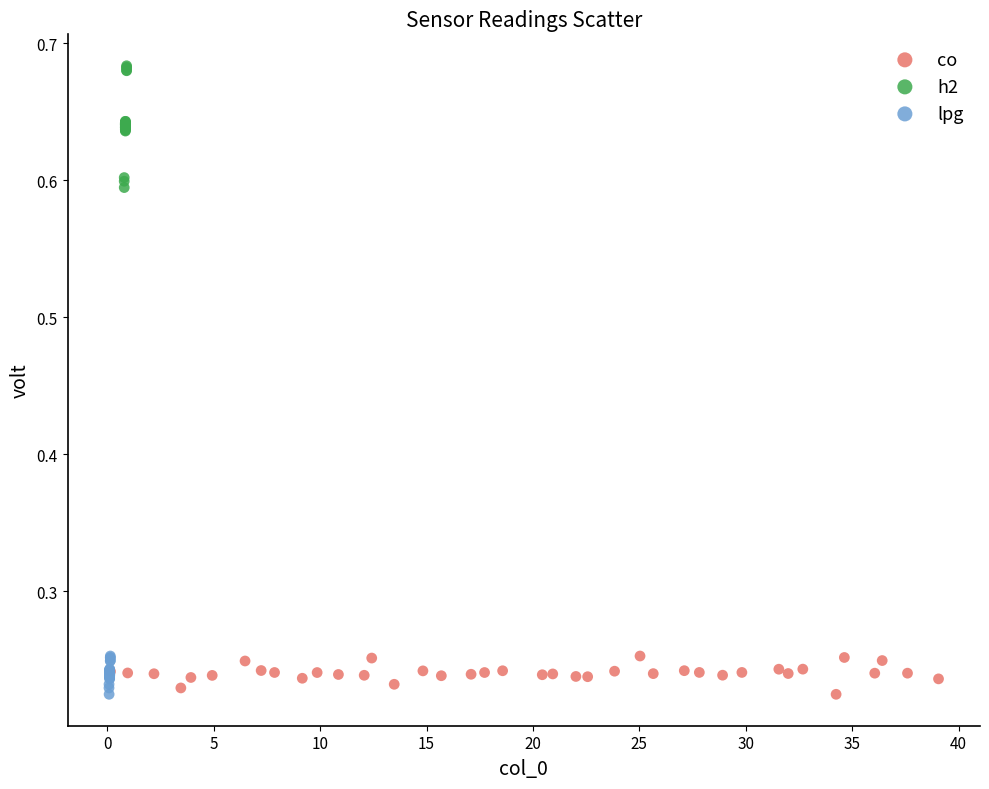

Which series contains the highest Y value?

h2